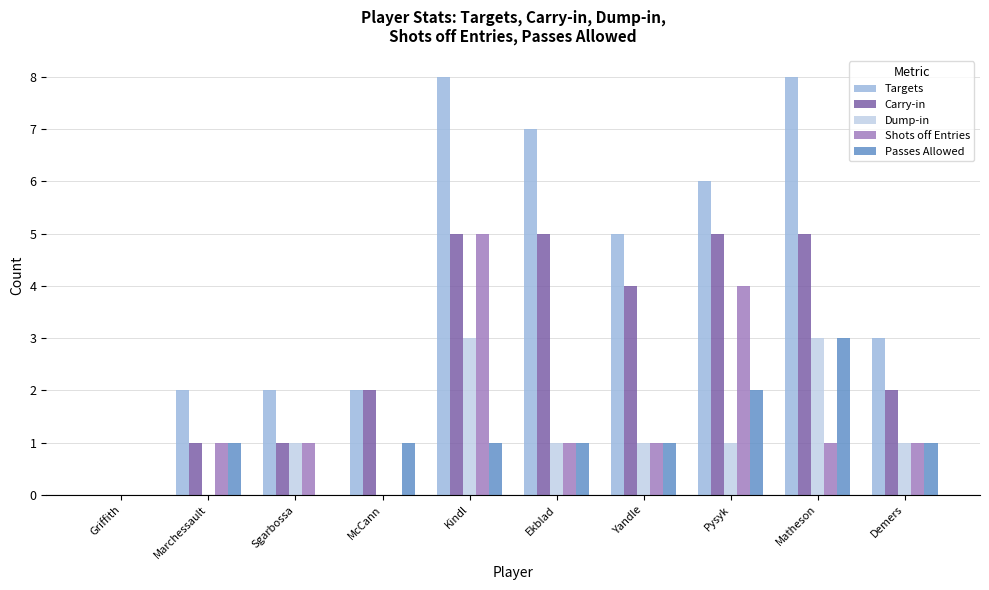

Are the bars horizontal?

No